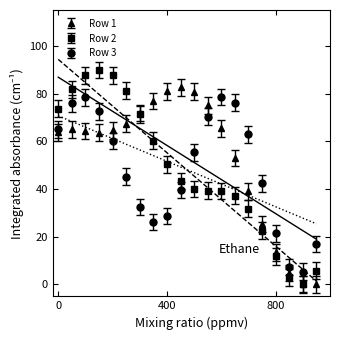

What is the highest value of the Row 2 series?

89.8